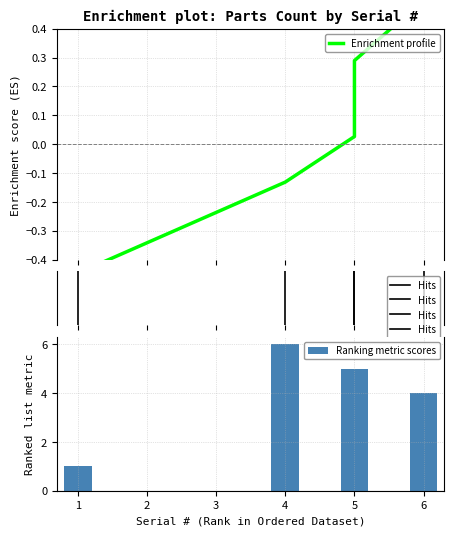

The chart shows a value of 9 at 5. True or false?

False